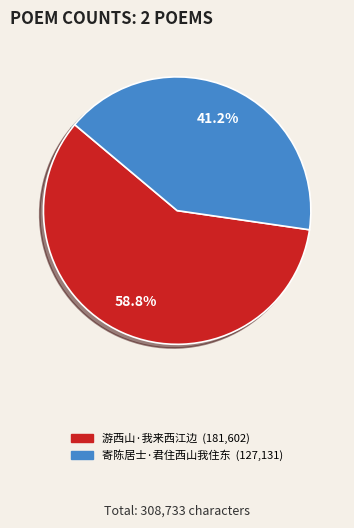

What is the ratio of the value at 寄陈居士·君住西山我住东 to the value at 游西山·我来西江边?

0.7